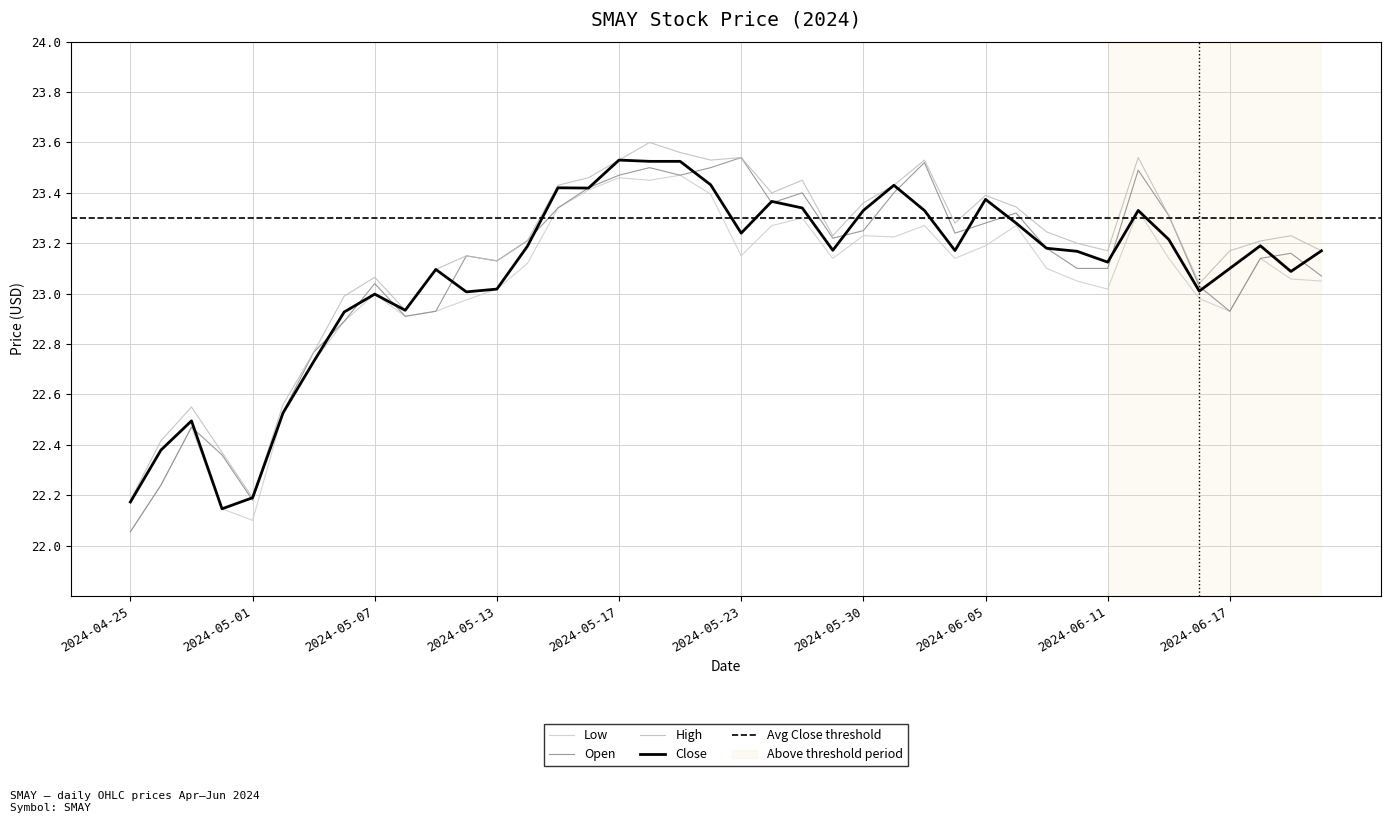

How many values in the Open series exceed 23?

29